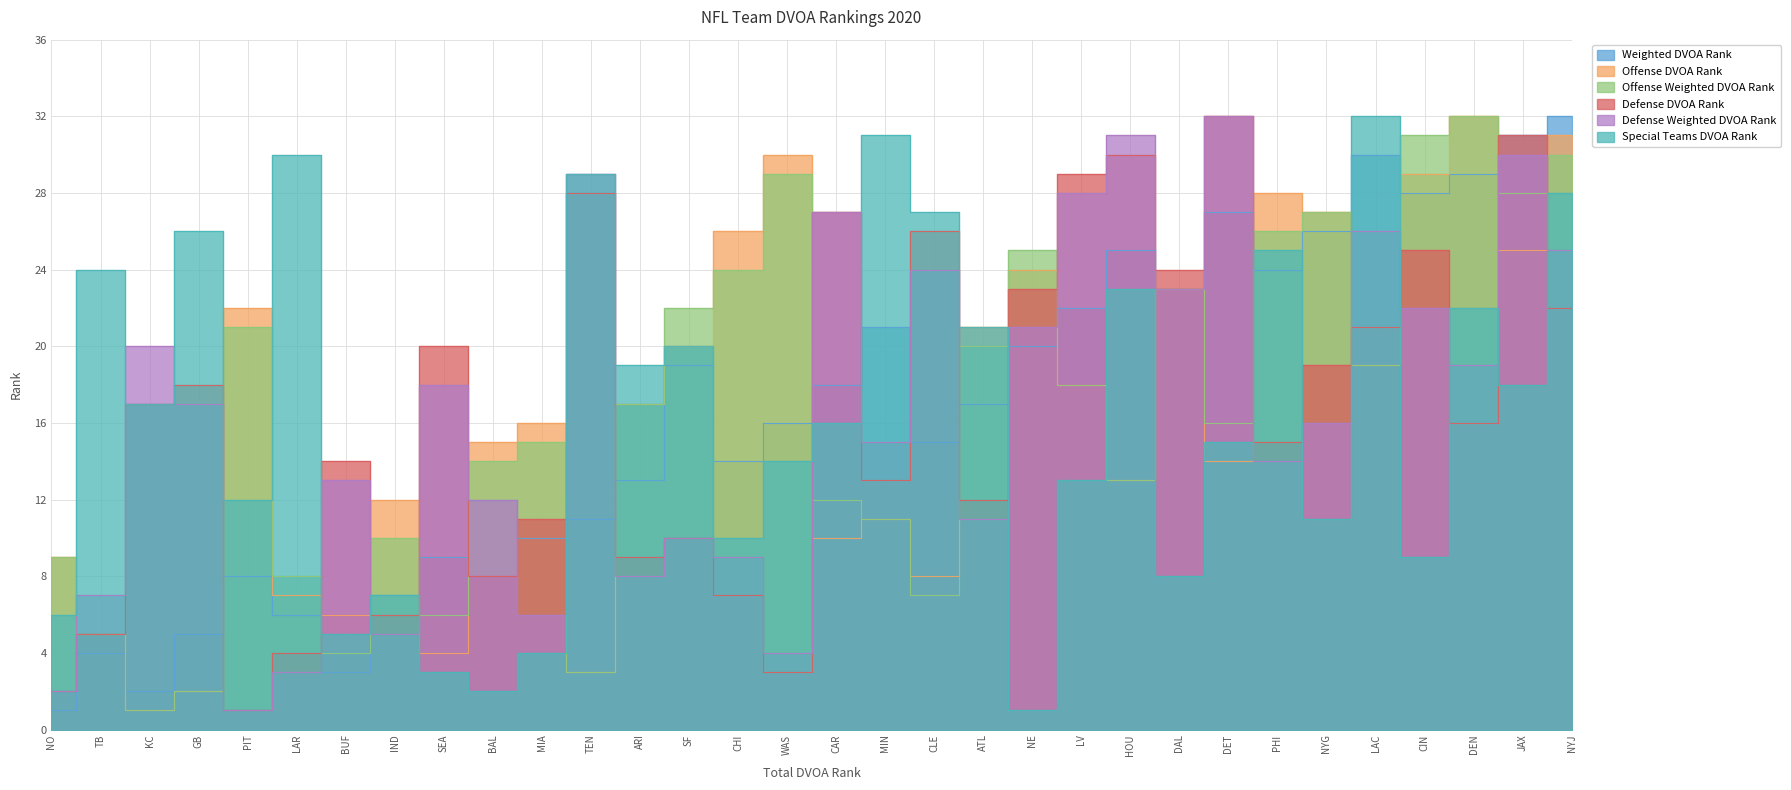

What is the difference between the highest and lowest values at BAL?

13